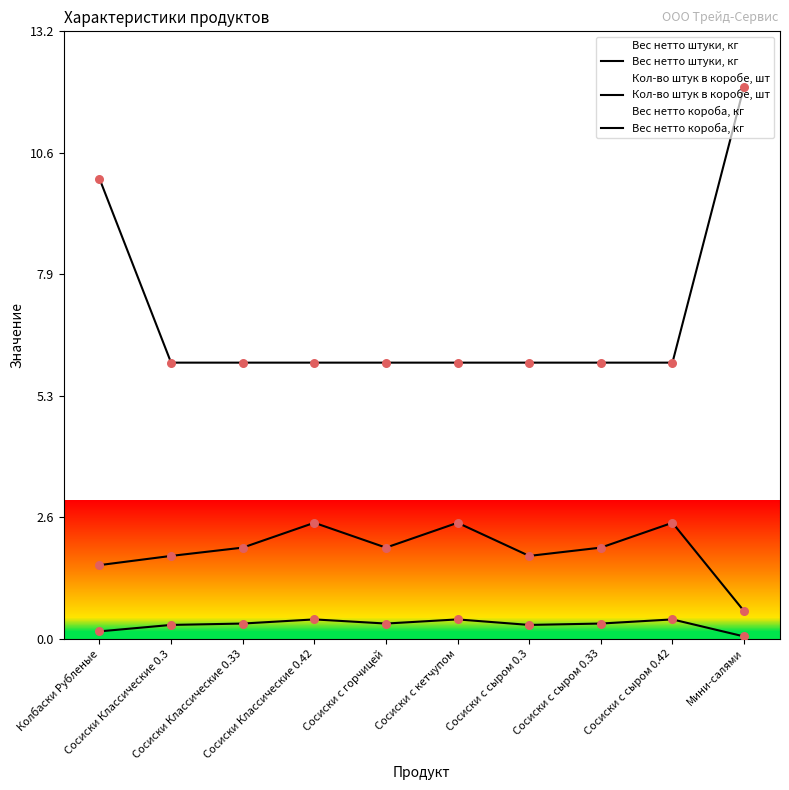

Which series has the largest Y range (max minus min)?

Кол-во штук в коробе, шт